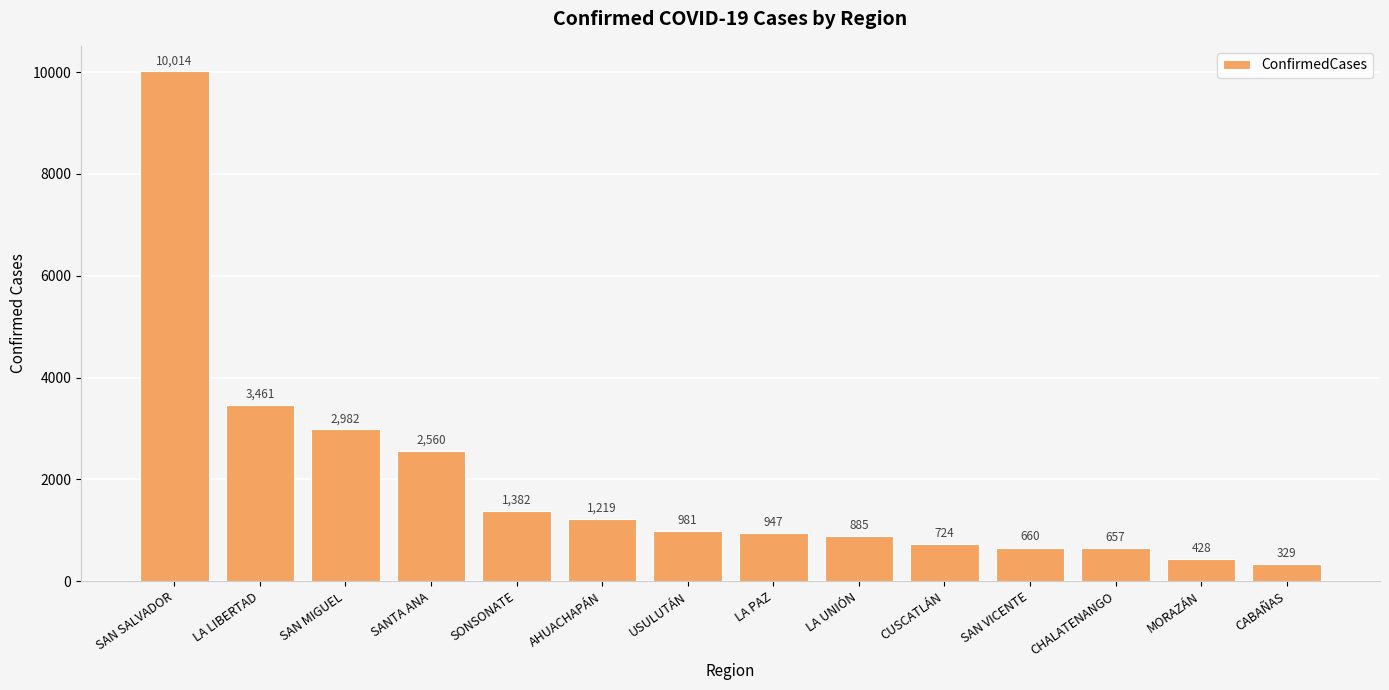

What is the sum of all values?

27229